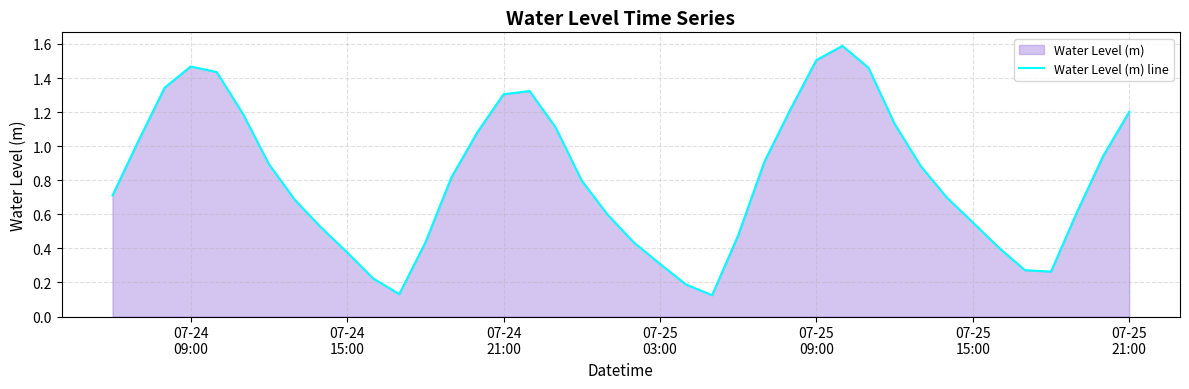

What is the greatest value displayed?

1.6